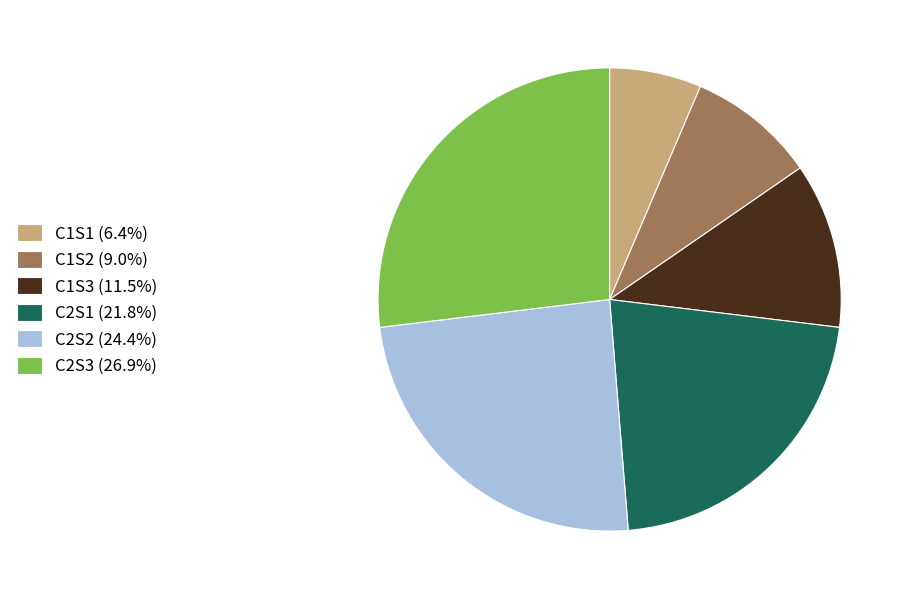

Does C1S3 (11.5%) account for over 50% of the chart?

No